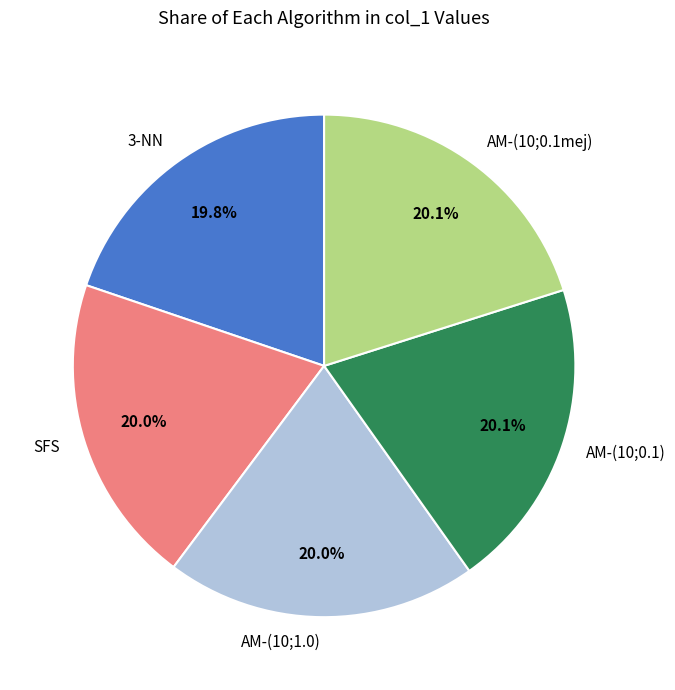

Does any single category account for the majority?

No